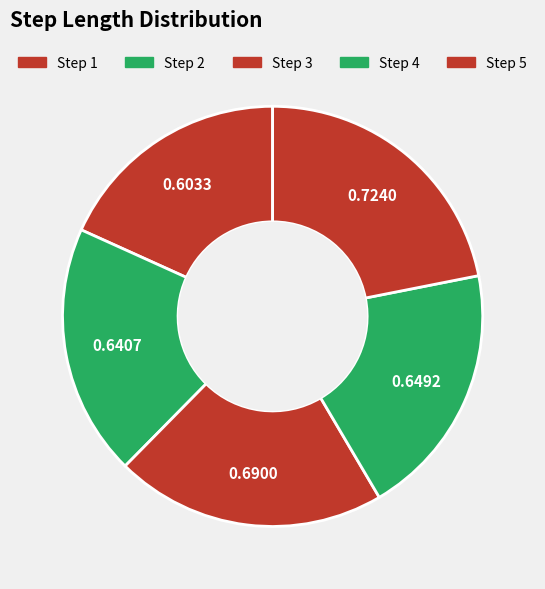

Count the number of slices in the pie.

5